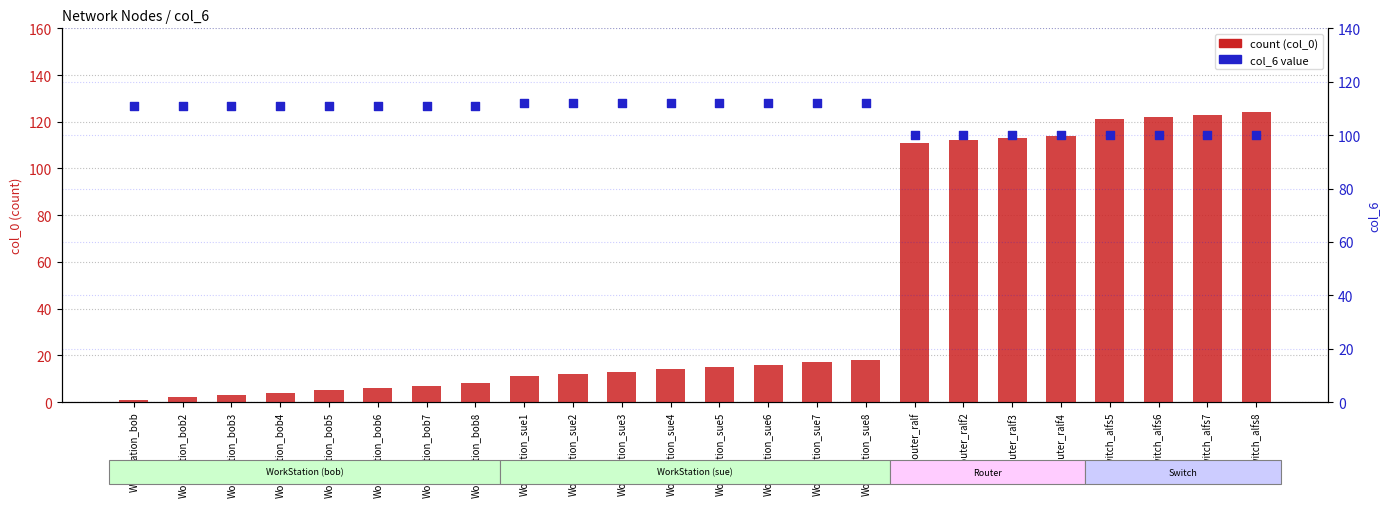

Which series contains the lowest Y value?

count